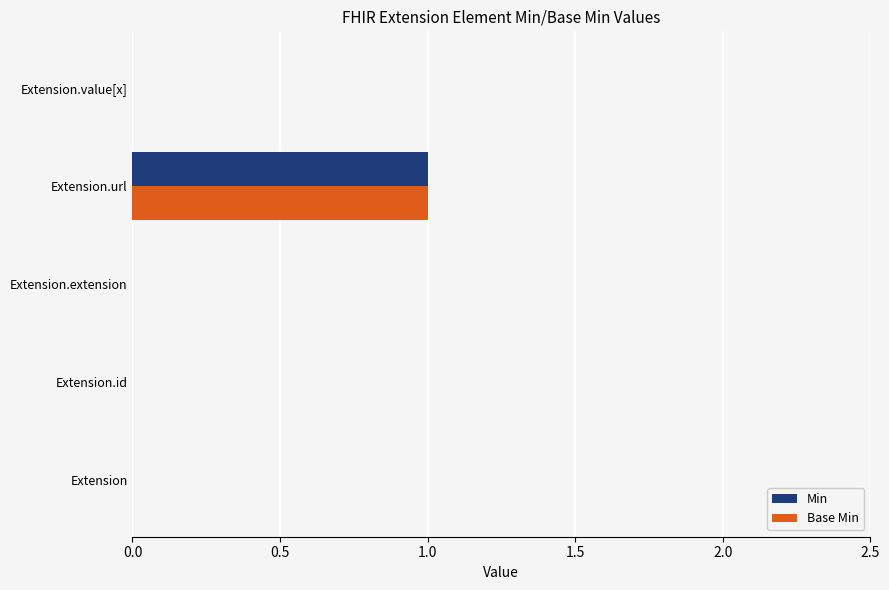

Is the value of Min at Extension.url greater than the value of Base Min at Extension.id?

Yes